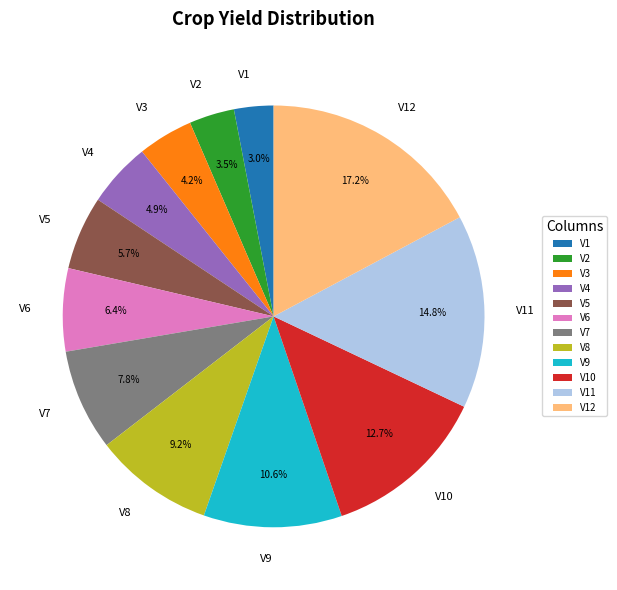

To the nearest percent, what portion does V10 represent?

13%